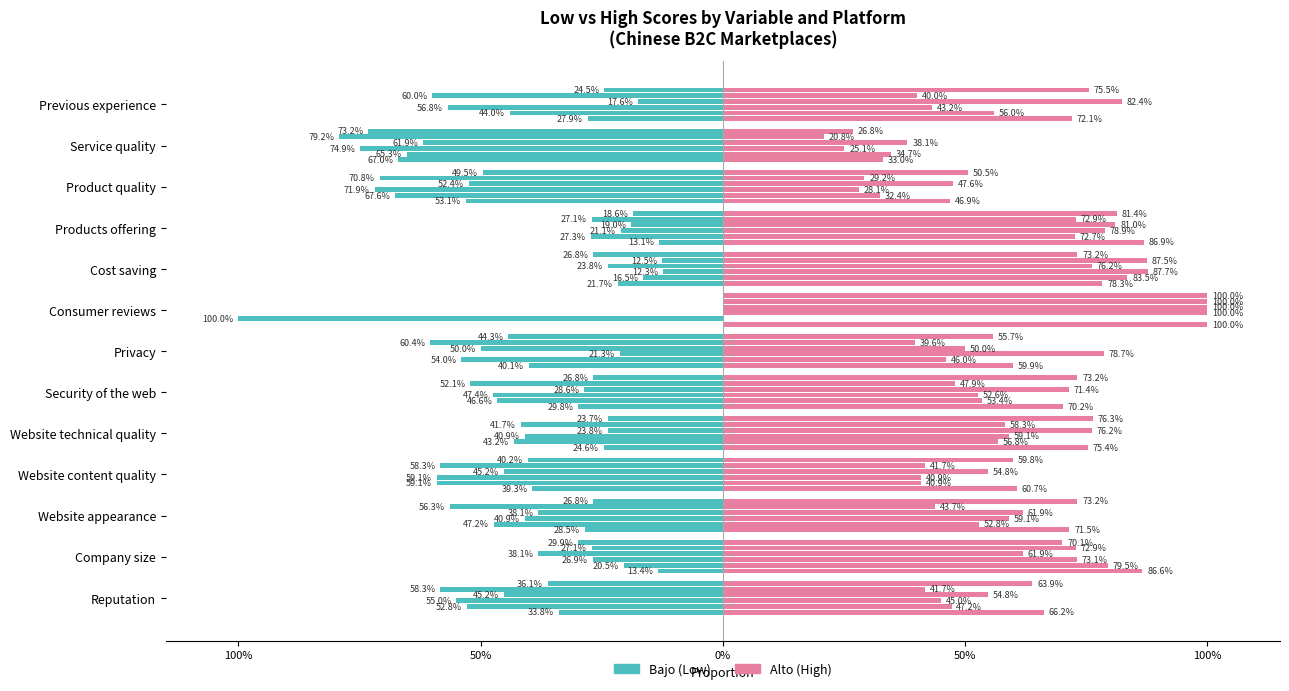

The chart shows a value of -0.1 at 100%. True or false?

True